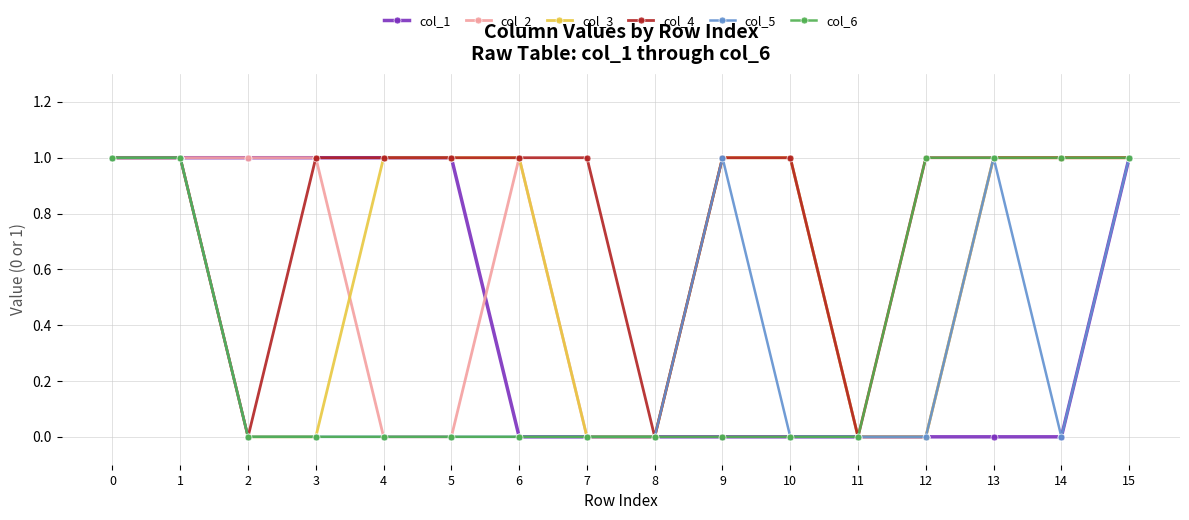

The value of col_1 at 8 is -1. True or false?

False